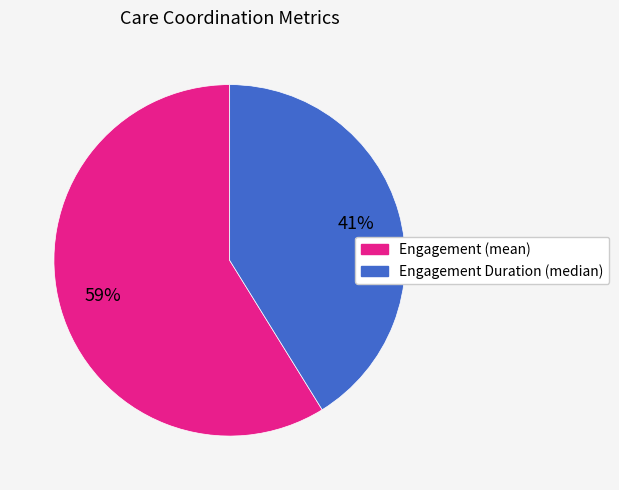

Is there a majority slice in this chart?

Yes